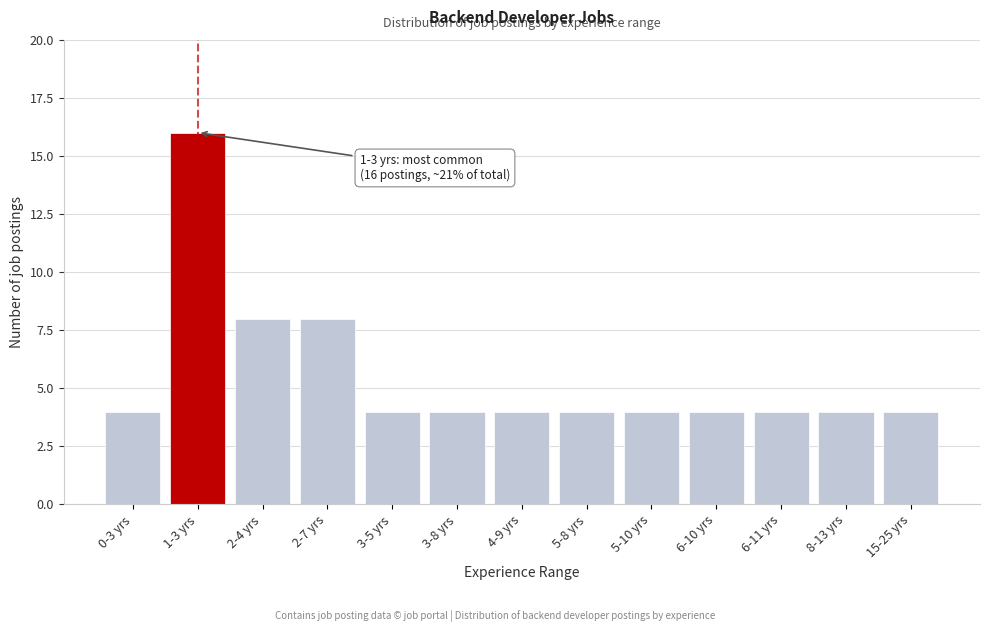

Reading right to left, list all the values displayed in this chart.

4	4	4	4	4	4	4	4	4	8	8	16	4